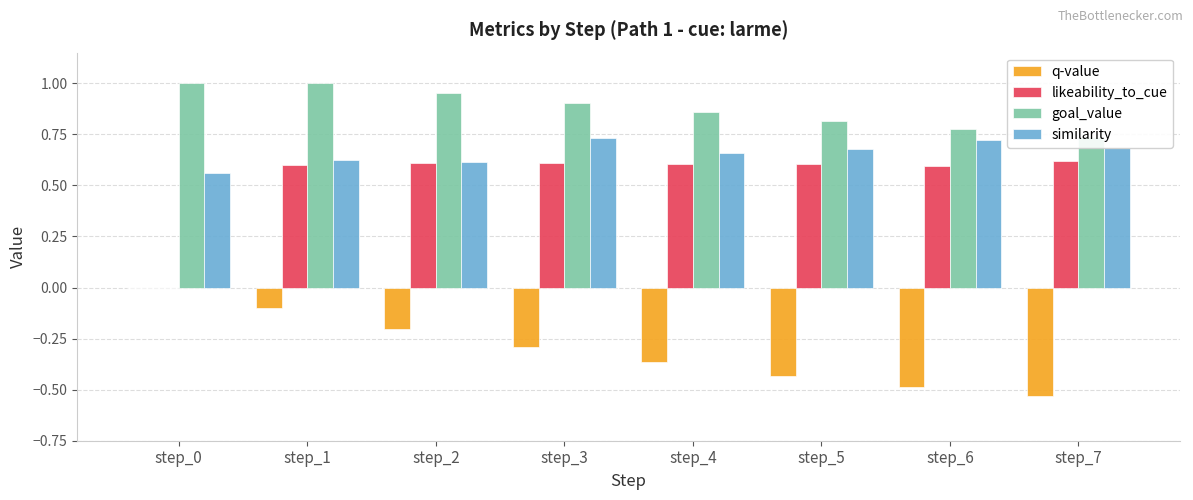

What is the difference between the highest and lowest values at step_6?

1.3